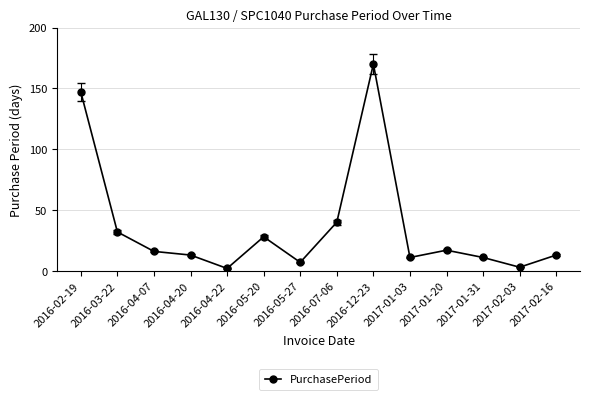

How many points are higher than both their immediate neighbors (excluding endpoints)?

3